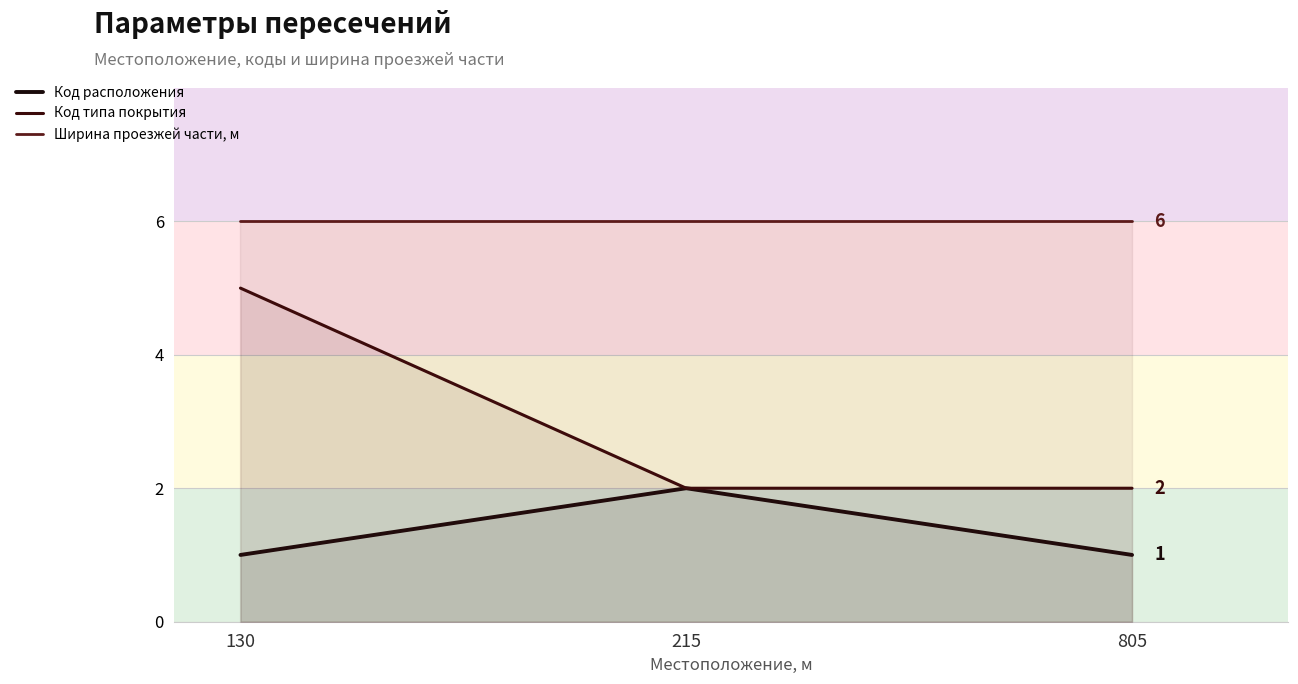

At which label does Код расположения reach its peak?

215